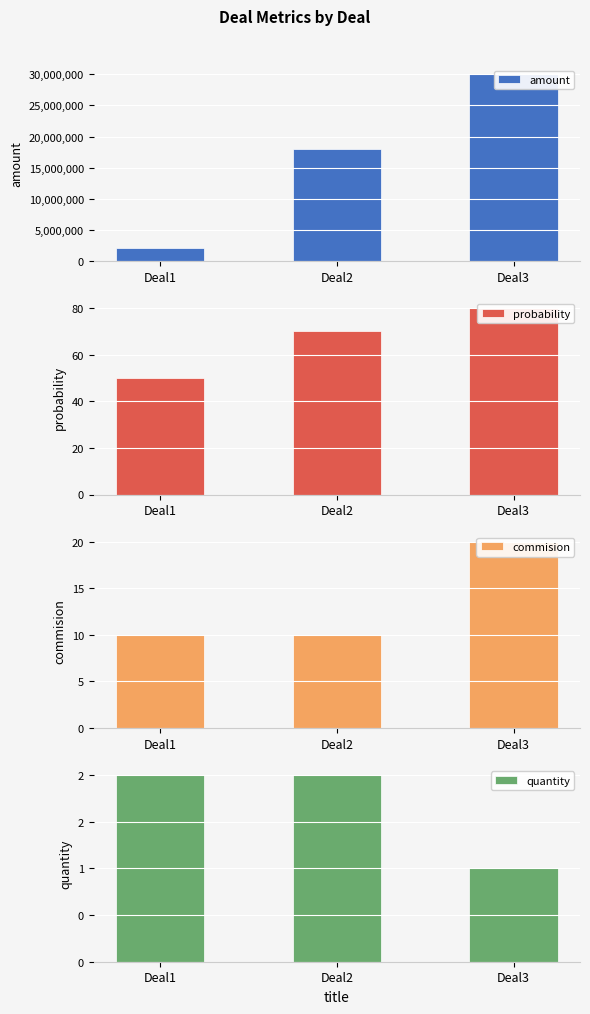

Reading left to right, transcribe all the data shown in this chart.

amount: Deal1=2000000	Deal2=18000000	Deal3=30000000
probability: Deal1=50	Deal2=70	Deal3=80
commision: Deal1=10	Deal2=10	Deal3=20
quantity: Deal1=2	Deal2=2	Deal3=1